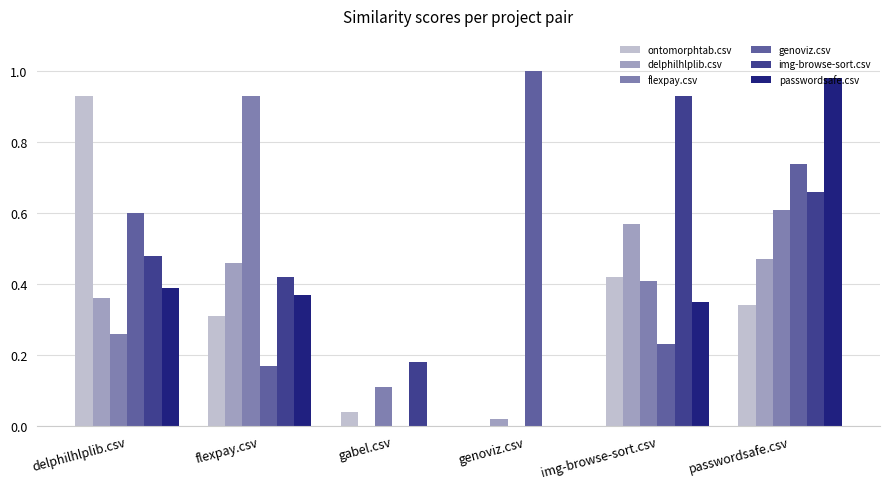

What is the sum of all delphilhlplib.csv values?

1.9